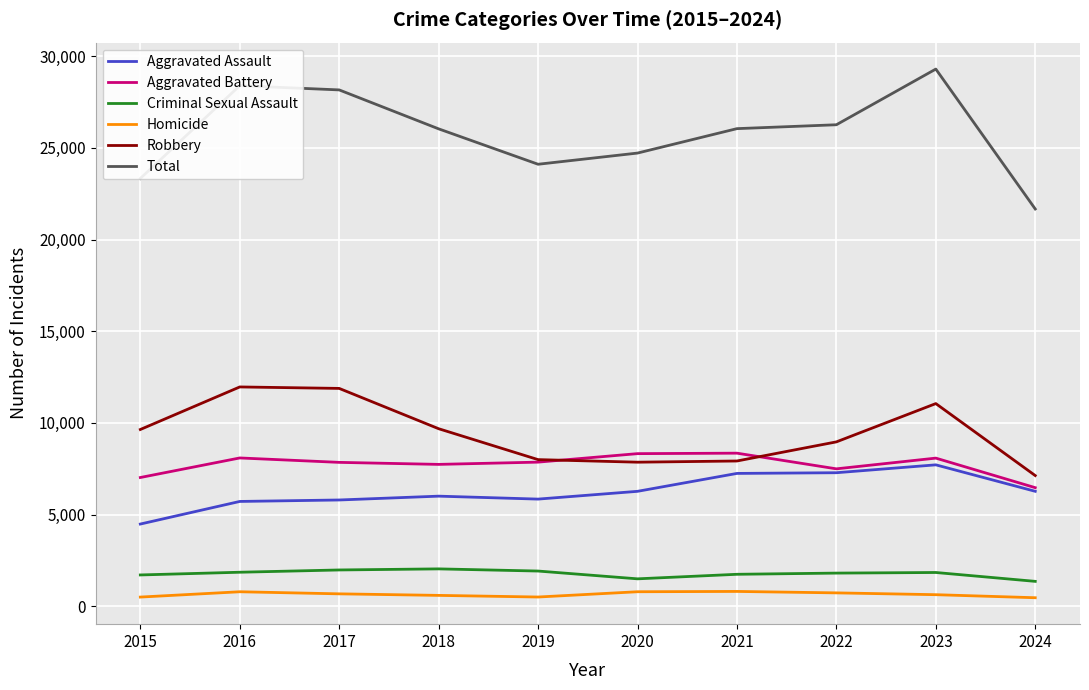

Which series has the largest total across all categories?

Total